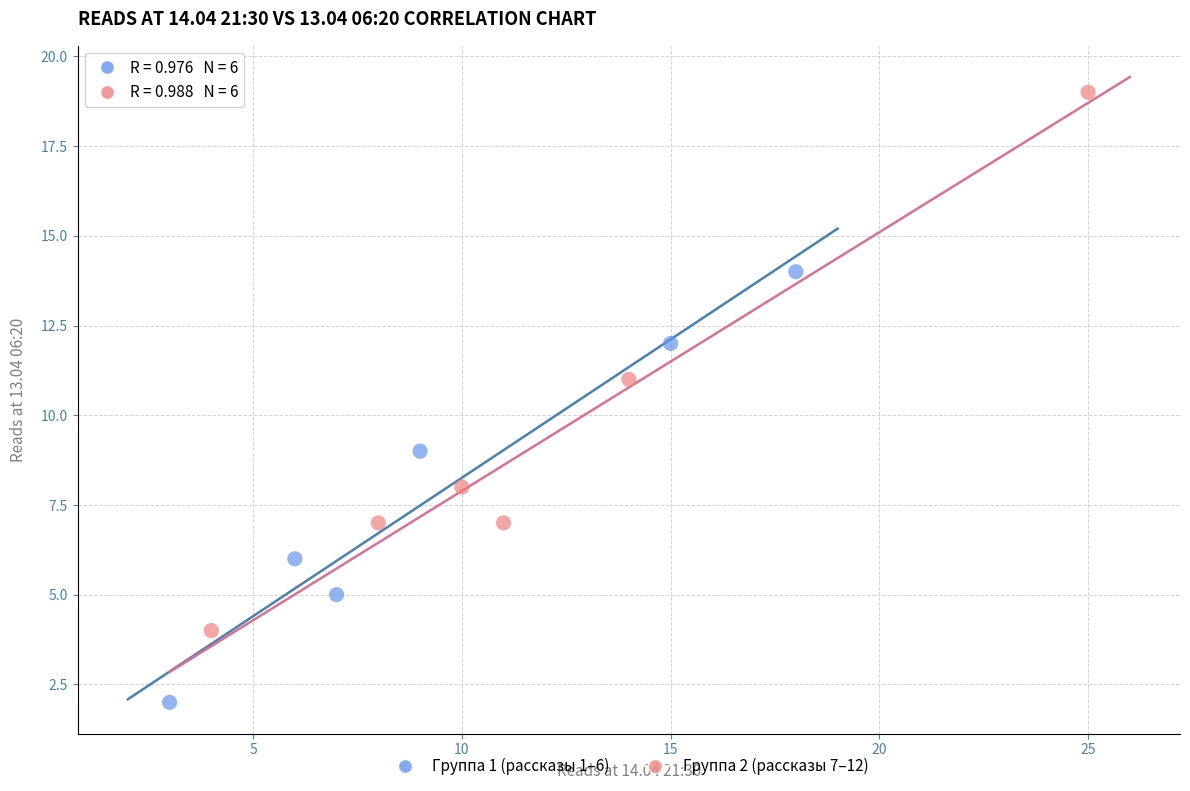

Which series reaches the minimum Y coordinate?

Группа 1 (рассказы 1–6)